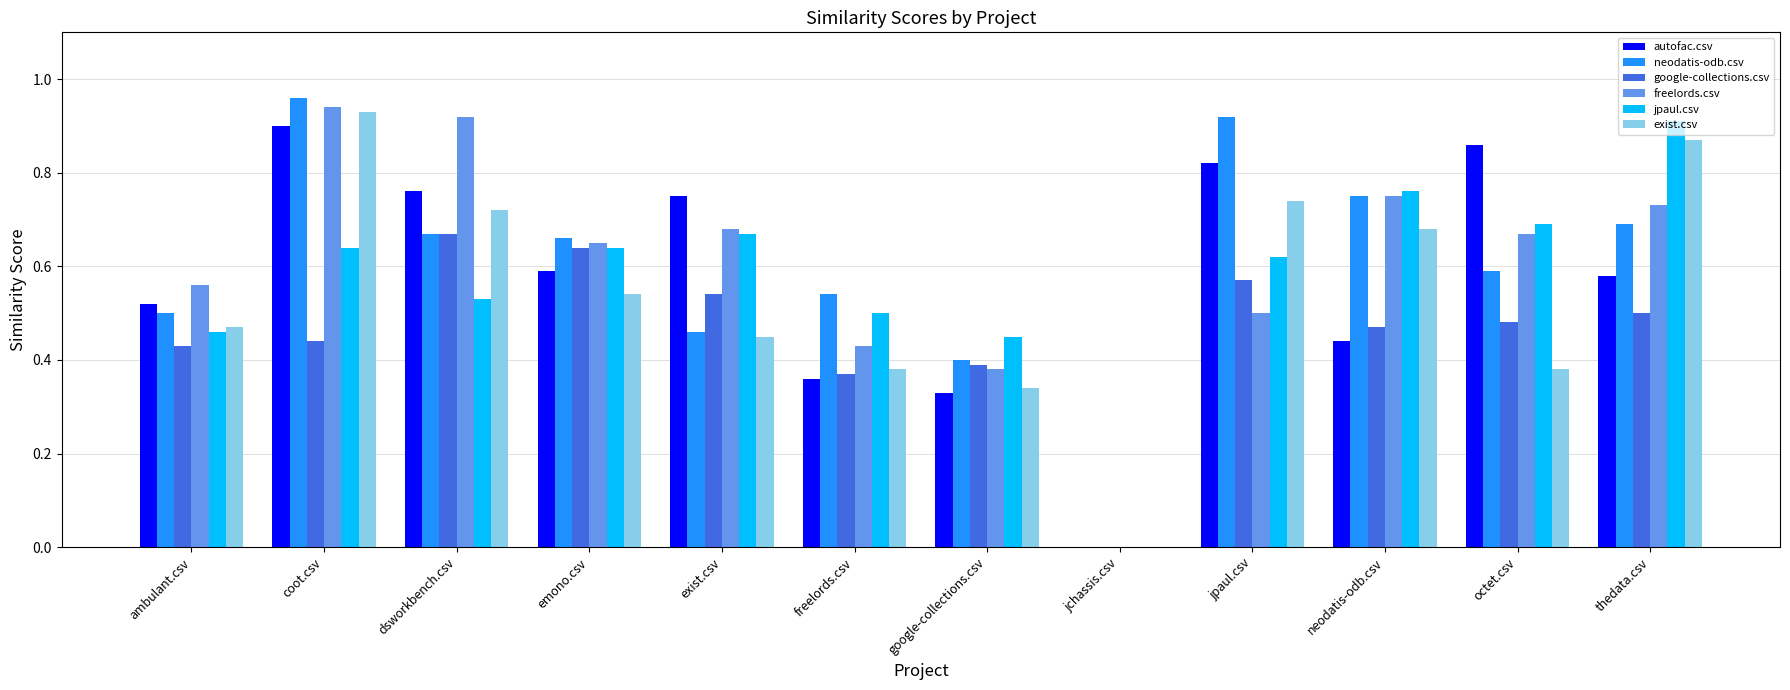

Is it true that freelords.csv equals 0.7 at emono.csv?

True